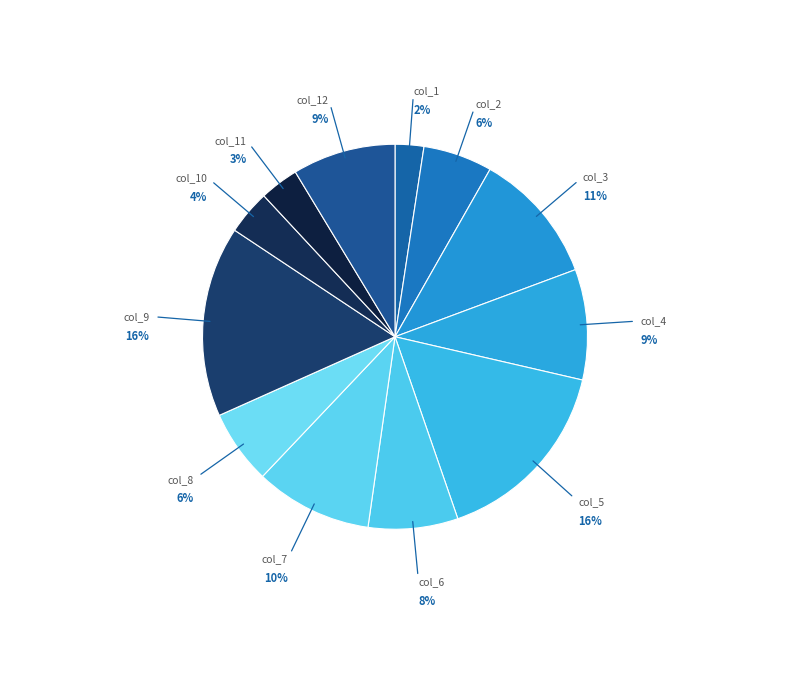

How many segments does this pie chart have?

12